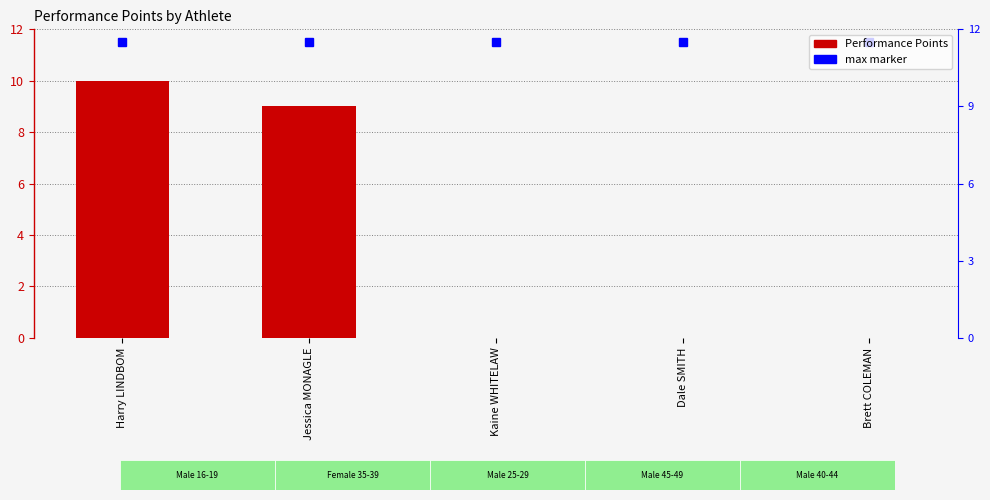

Are the bars grouped side by side (vs. stacked)?

Yes